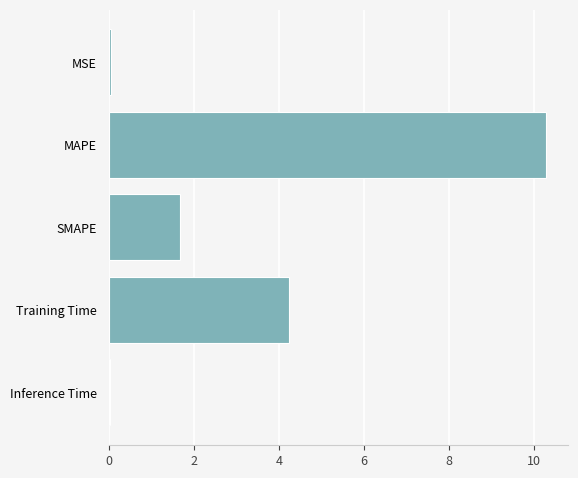

Is it true that the value at Inference Time is 0.0?

True